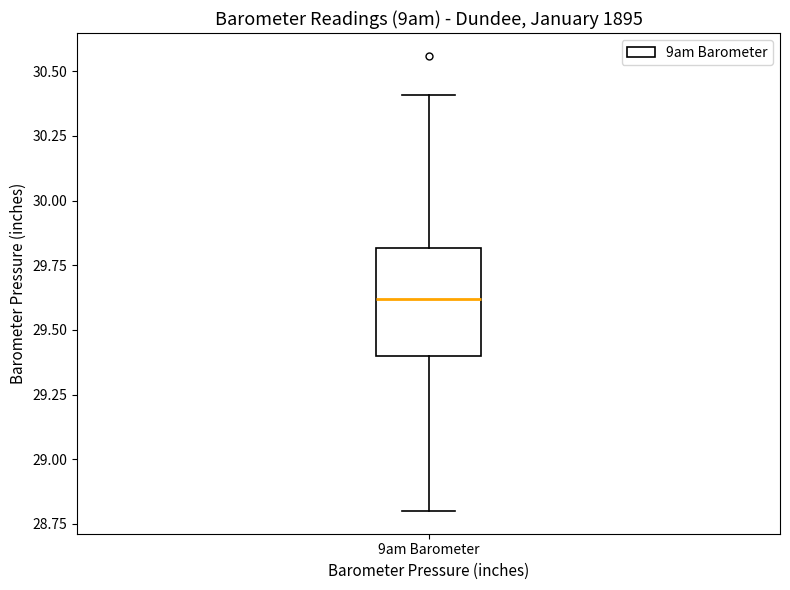

Transcribe this box plot: give where the median line is, the range the box spans, and where the two whiskers end, as read against the y-axis. The values are not printed on the chart, so give them approximately, as read against the axis.

median 29.6, box 29.4 to 29.8, whiskers 28.8 to 30.4